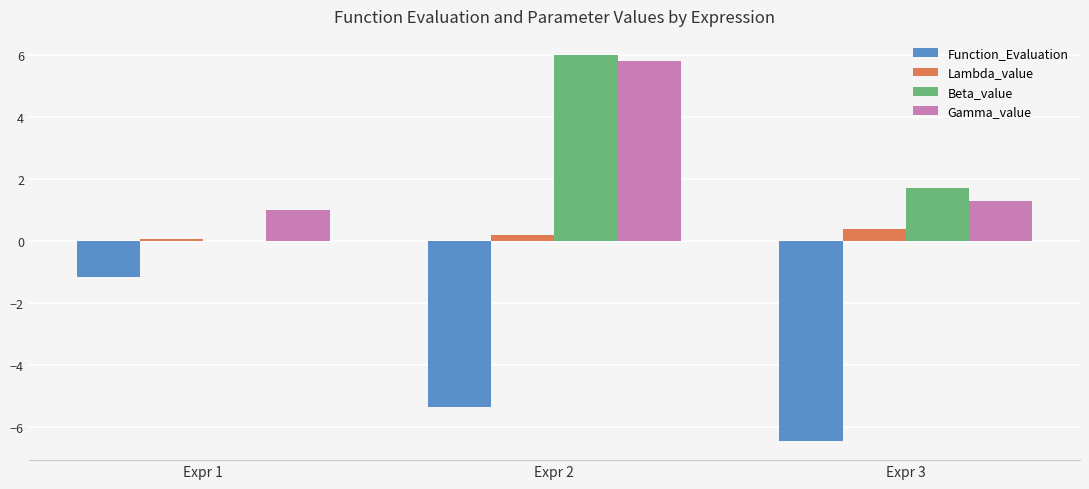

What is the average value of the Beta_value series?

2.6